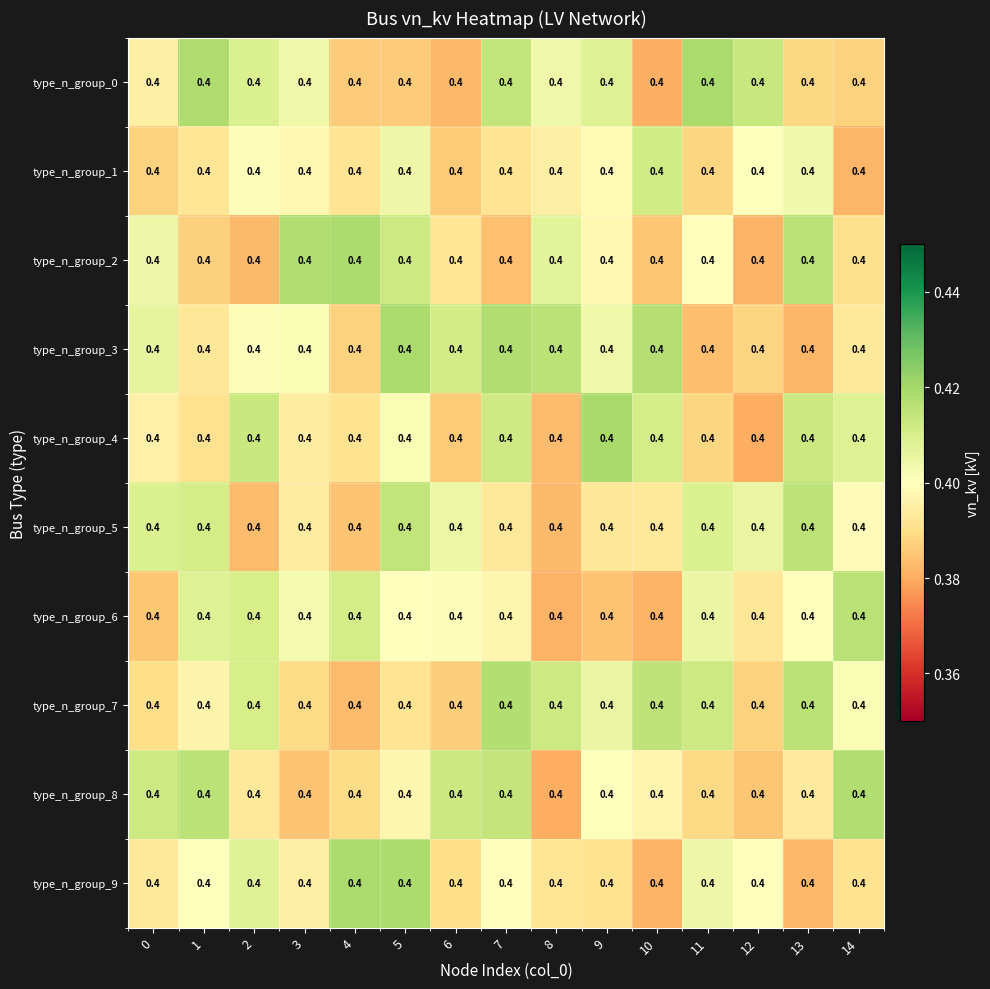

Reading left to right, what are all the values shown in this chart?

type_n_group_0: 0=0.4	1=0.4	2=0.4	3=0.4	4=0.4	5=0.4	6=0.4	7=0.4	8=0.4	9=0.4	10=0.4	11=0.4	12=0.4	13=0.4	14=0.4
type_n_group_1: 0=0.4	1=0.4	2=0.4	3=0.4	4=0.4	5=0.4	6=0.4	7=0.4	8=0.4	9=0.4	10=0.4	11=0.4	12=0.4	13=0.4	14=0.4
type_n_group_2: 0=0.4	1=0.4	2=0.4	3=0.4	4=0.4	5=0.4	6=0.4	7=0.4	8=0.4	9=0.4	10=0.4	11=0.4	12=0.4	13=0.4	14=0.4
type_n_group_3: 0=0.4	1=0.4	2=0.4	3=0.4	4=0.4	5=0.4	6=0.4	7=0.4	8=0.4	9=0.4	10=0.4	11=0.4	12=0.4	13=0.4	14=0.4
type_n_group_4: 0=0.4	1=0.4	2=0.4	3=0.4	4=0.4	5=0.4	6=0.4	7=0.4	8=0.4	9=0.4	10=0.4	11=0.4	12=0.4	13=0.4	14=0.4
type_n_group_5: 0=0.4	1=0.4	2=0.4	3=0.4	4=0.4	5=0.4	6=0.4	7=0.4	8=0.4	9=0.4	10=0.4	11=0.4	12=0.4	13=0.4	14=0.4
type_n_group_6: 0=0.4	1=0.4	2=0.4	3=0.4	4=0.4	5=0.4	6=0.4	7=0.4	8=0.4	9=0.4	10=0.4	11=0.4	12=0.4	13=0.4	14=0.4
type_n_group_7: 0=0.4	1=0.4	2=0.4	3=0.4	4=0.4	5=0.4	6=0.4	7=0.4	8=0.4	9=0.4	10=0.4	11=0.4	12=0.4	13=0.4	14=0.4
type_n_group_8: 0=0.4	1=0.4	2=0.4	3=0.4	4=0.4	5=0.4	6=0.4	7=0.4	8=0.4	9=0.4	10=0.4	11=0.4	12=0.4	13=0.4	14=0.4
type_n_group_9: 0=0.4	1=0.4	2=0.4	3=0.4	4=0.4	5=0.4	6=0.4	7=0.4	8=0.4	9=0.4	10=0.4	11=0.4	12=0.4	13=0.4	14=0.4